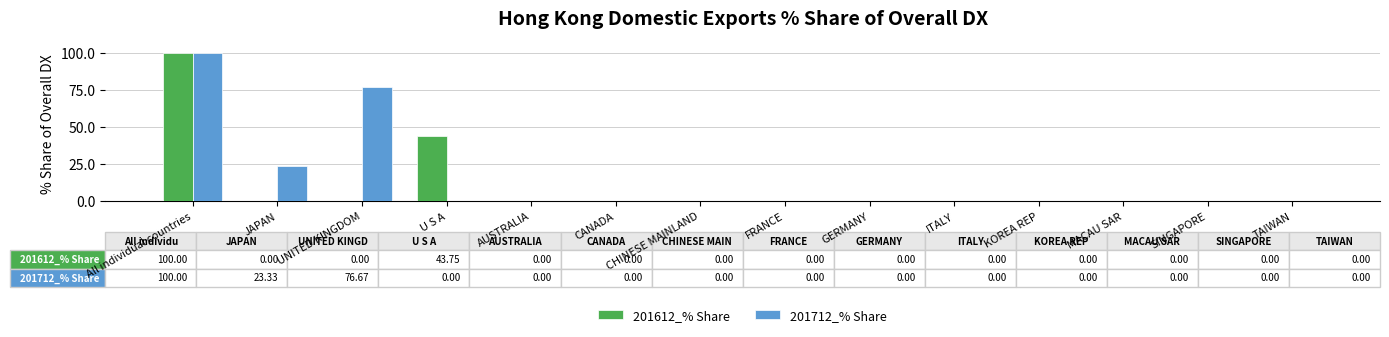

At which category is the sum across all series the highest?

All individual countries